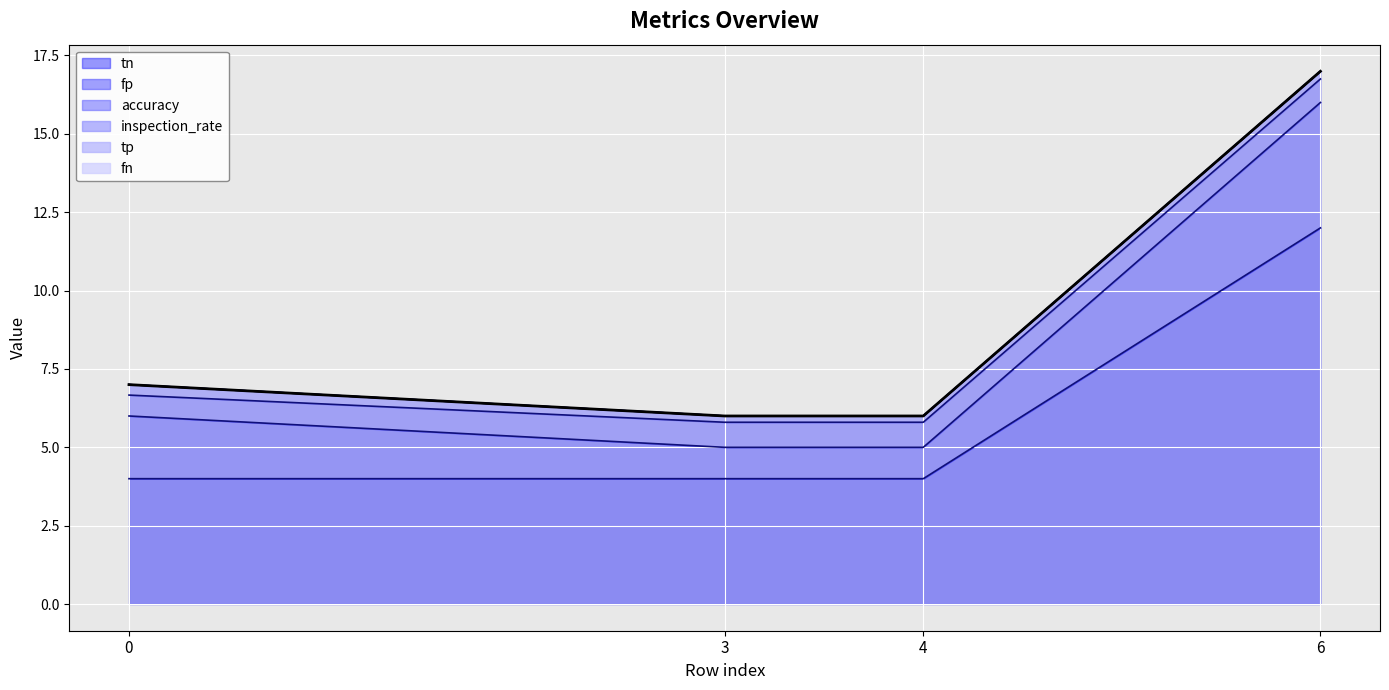

Which label corresponds to the largest value in the chart?

6